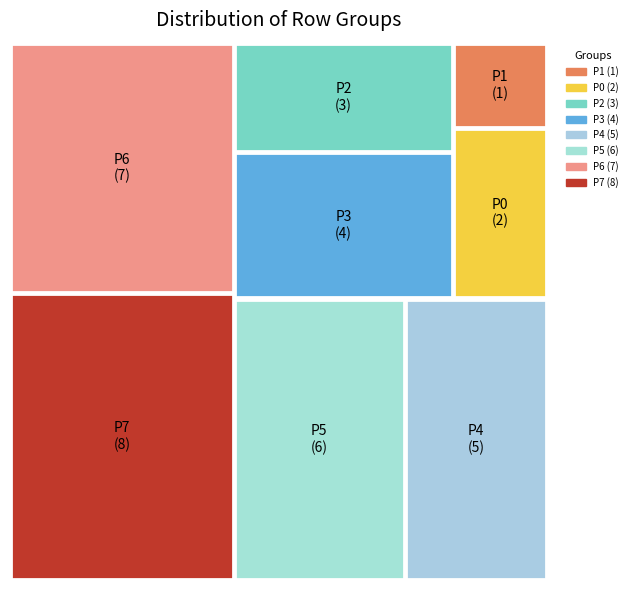

Does any single category account for the majority?

No